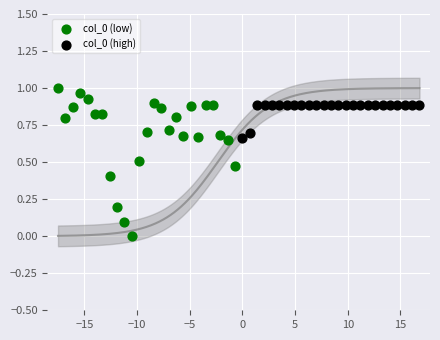

Which series reaches the maximum Y coordinate?

col_0 (low)